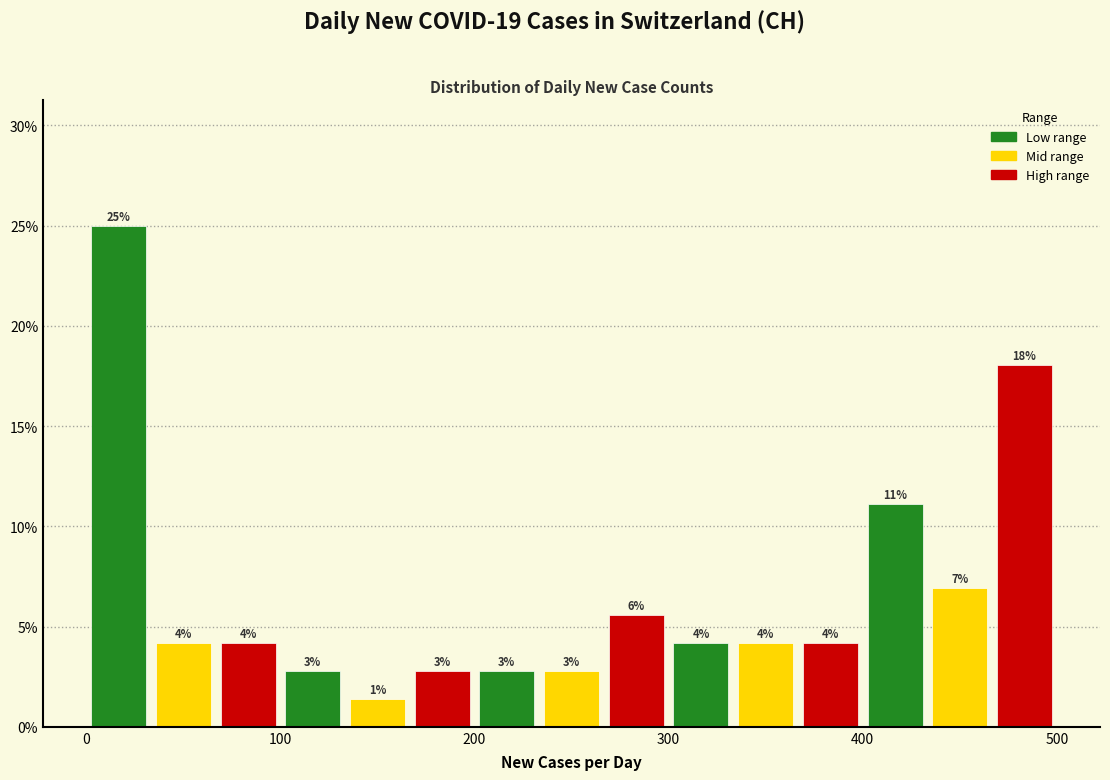

Read against the x-axis, roughly where is the centre of the tallest bar?

20